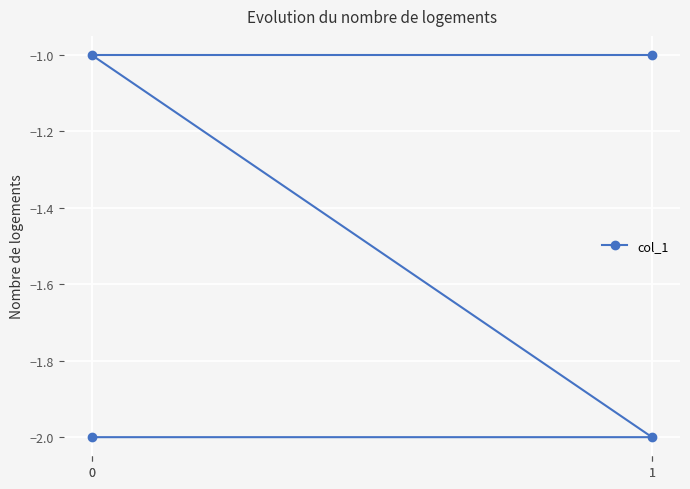

What is the difference between the values at 0 and 1?

1